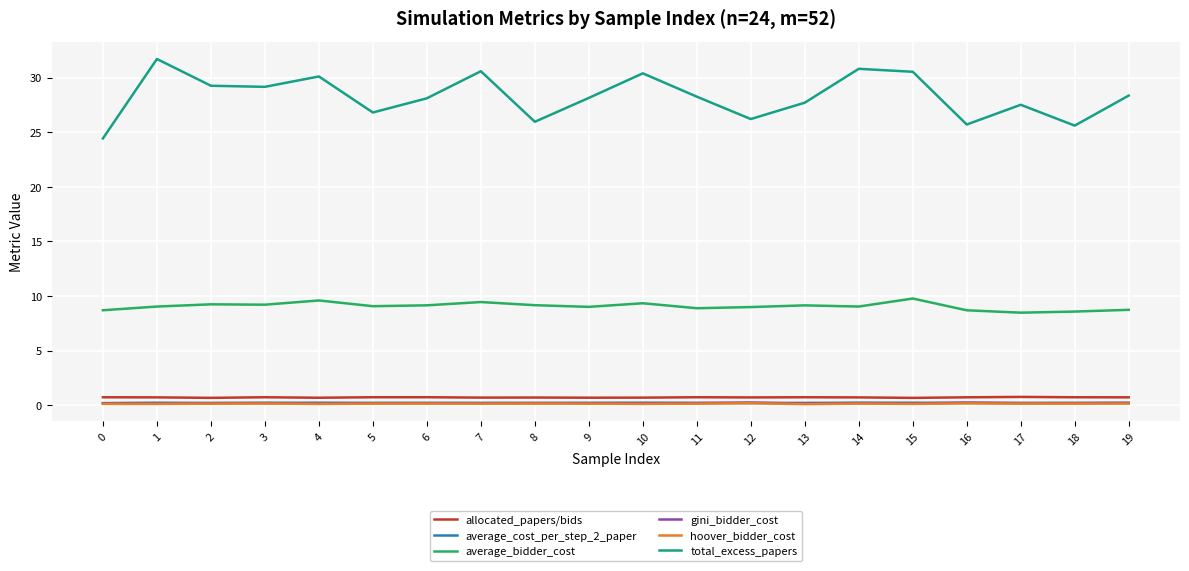

What is the highest value of the average_bidder_cost series?

9.8